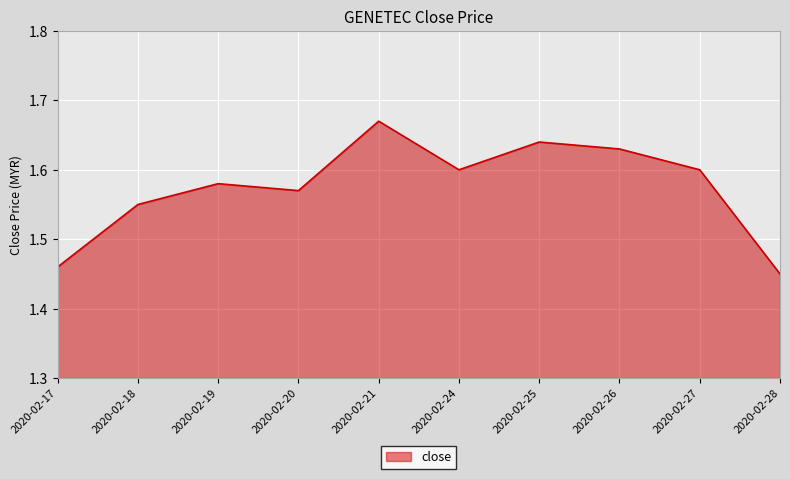

Does the chart display data point markers on the line(s)?

No